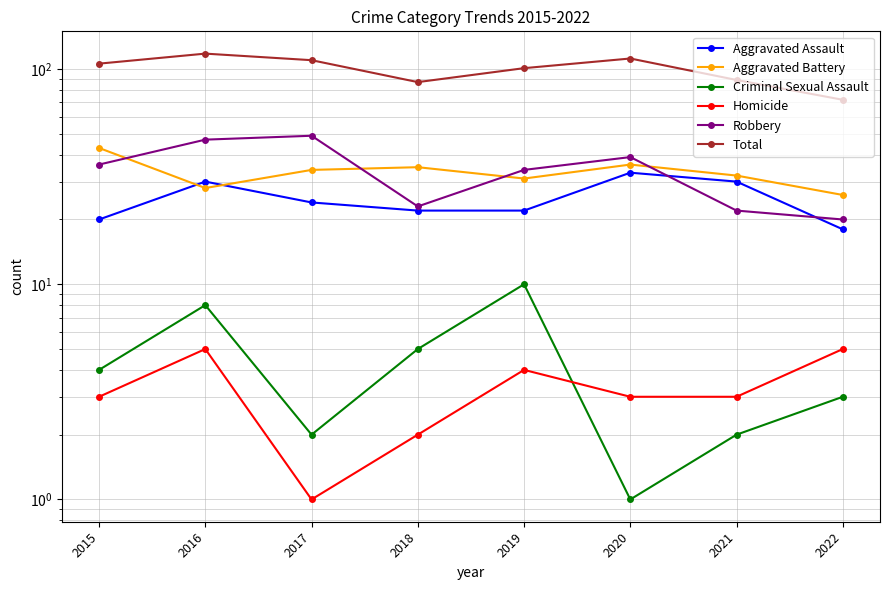

Read the Criminal Sexual Assault value at 2020.

1